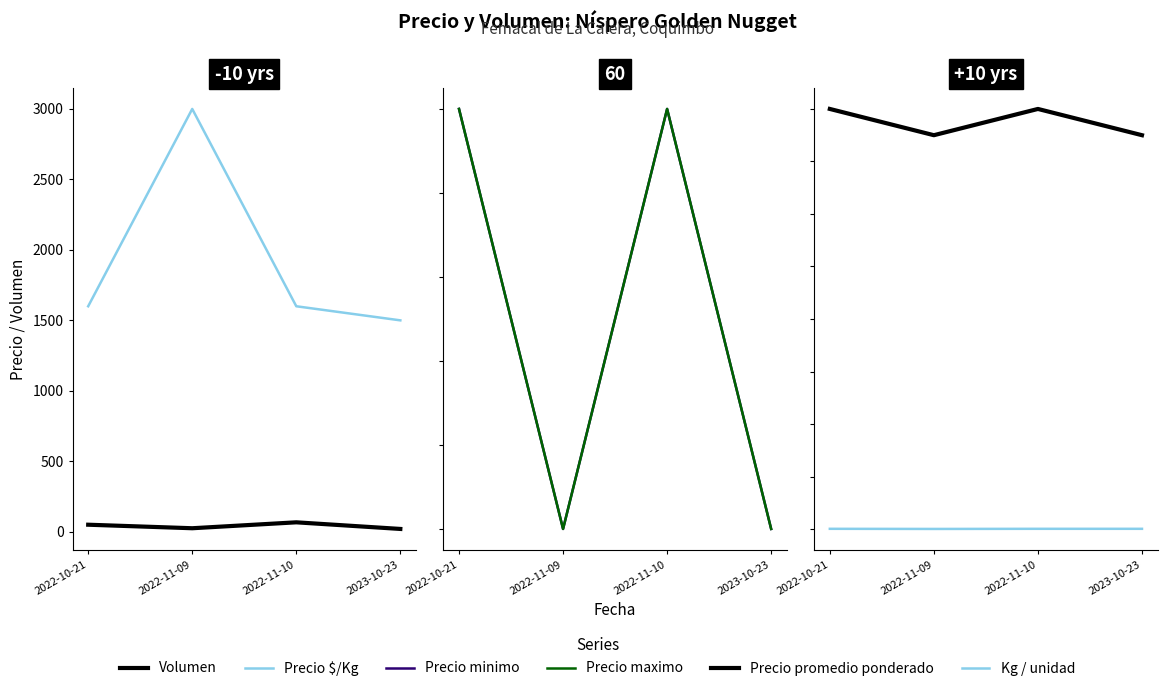

At which category does Precio promedio ponderado reach its first local valley?

2022-11-09